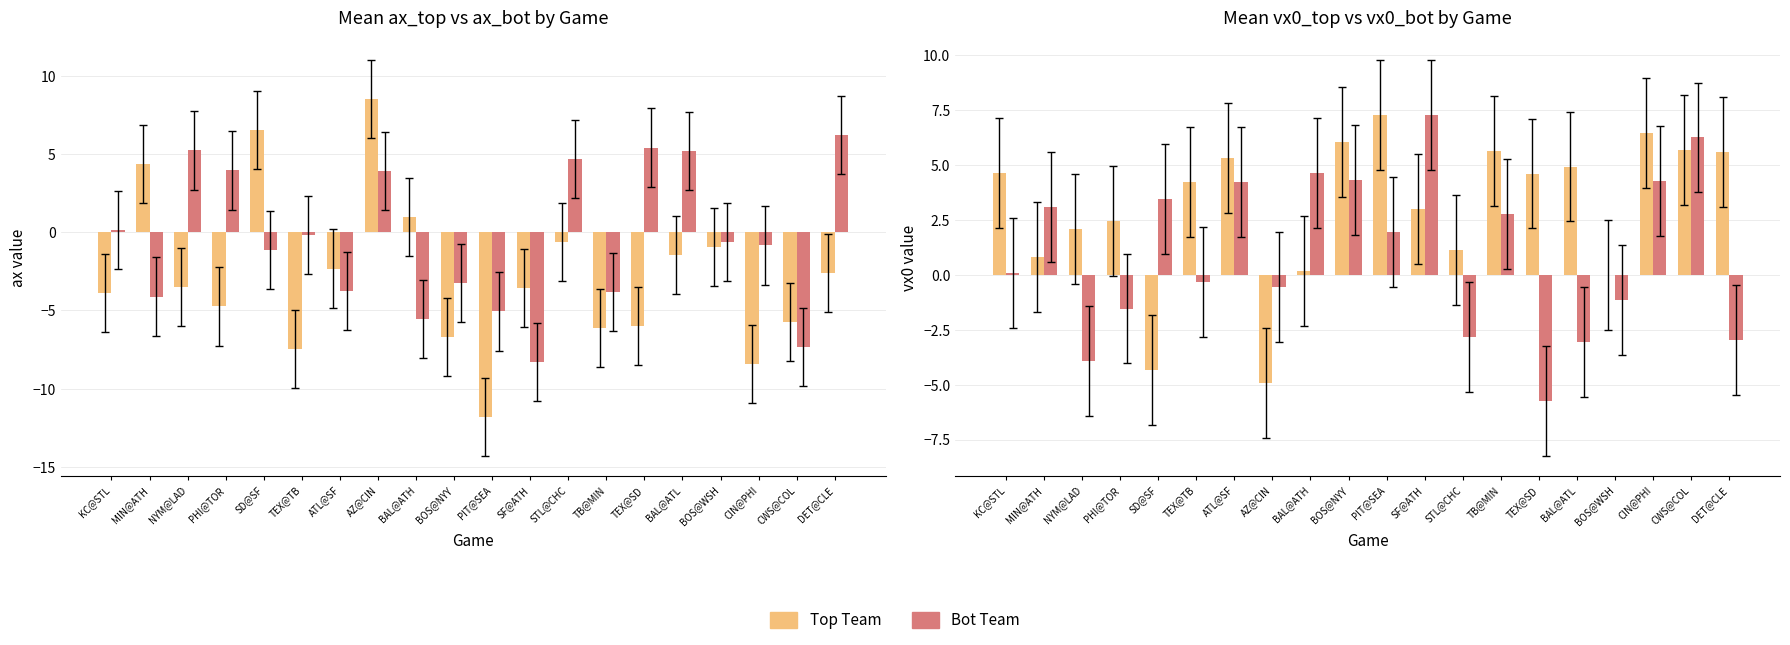

How many bars are there in total?

80